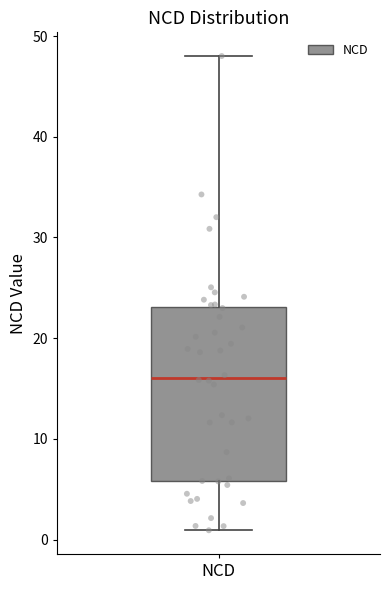

Read this box plot against the y-axis: the position of the median line, the range covered by the box, and the ends of both whiskers. The values are not printed on the chart, so give them approximately, as read against the axis.

median 16, box 6 to 23, whiskers 1 to 48